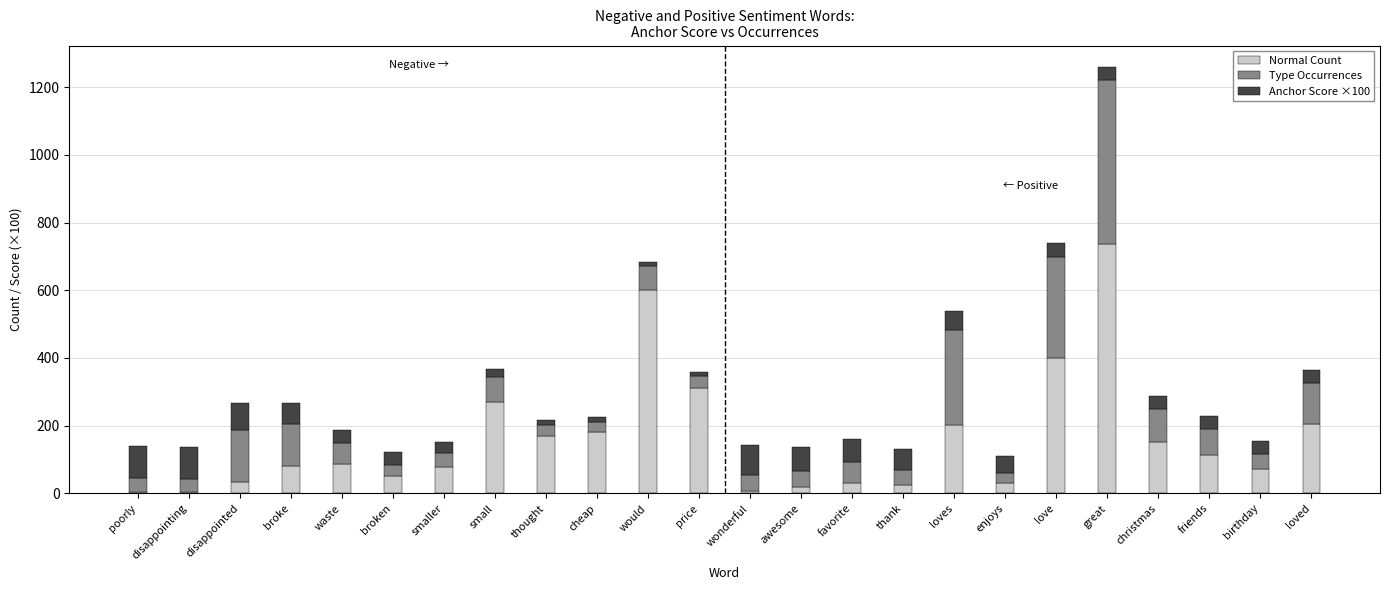

What is the maximum value for Normal Count?

737.0